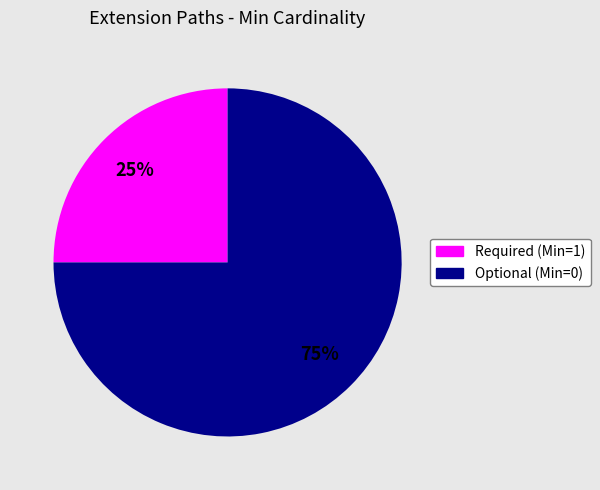

Rank the categories by value from highest to lowest.

Optional (Min=0), Required (Min=1)